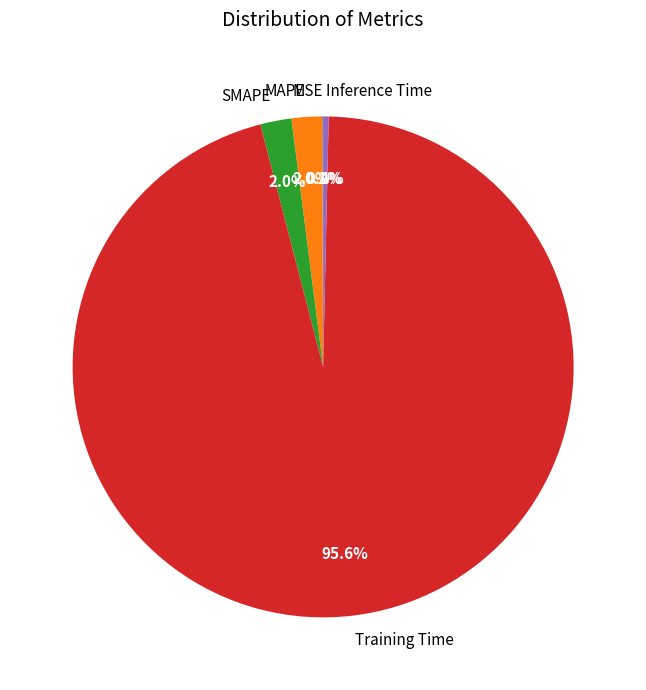

Between Inference Time and MAPE, which is larger?

MAPE